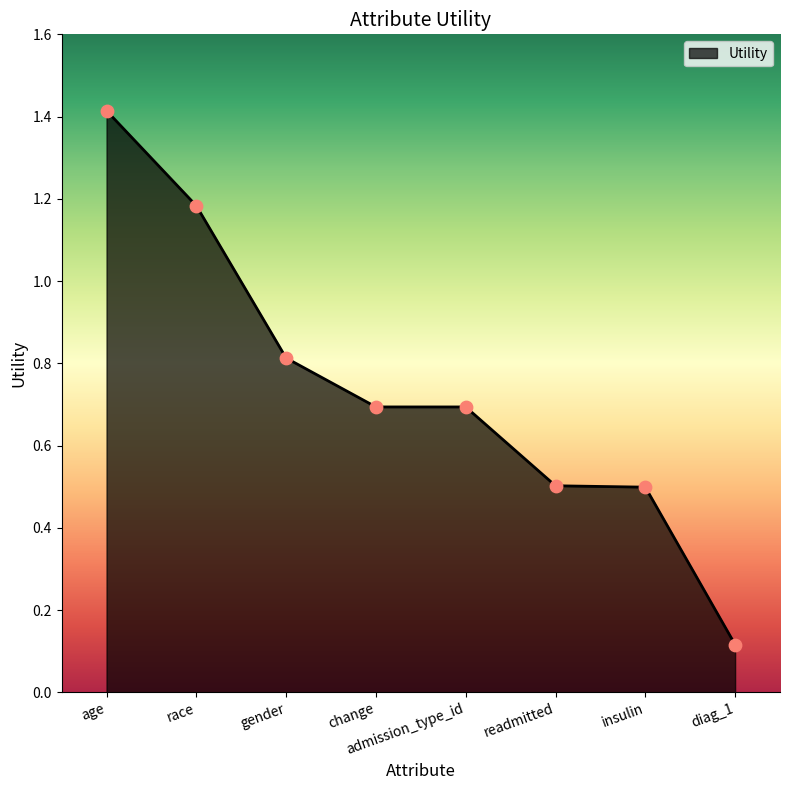

What is the change in value from age to diag_1?

-1.3